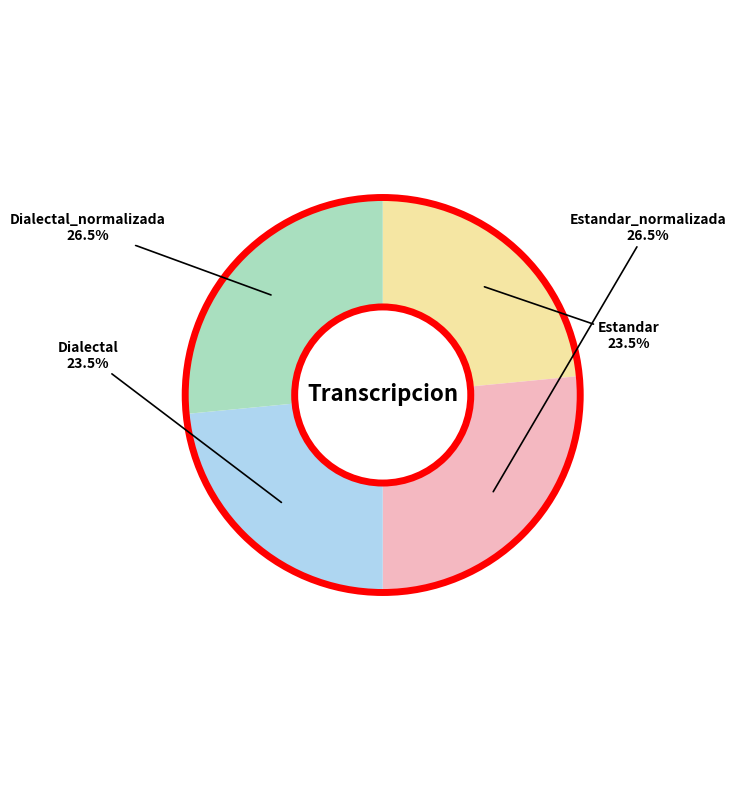

Does any single category account for the majority?

No